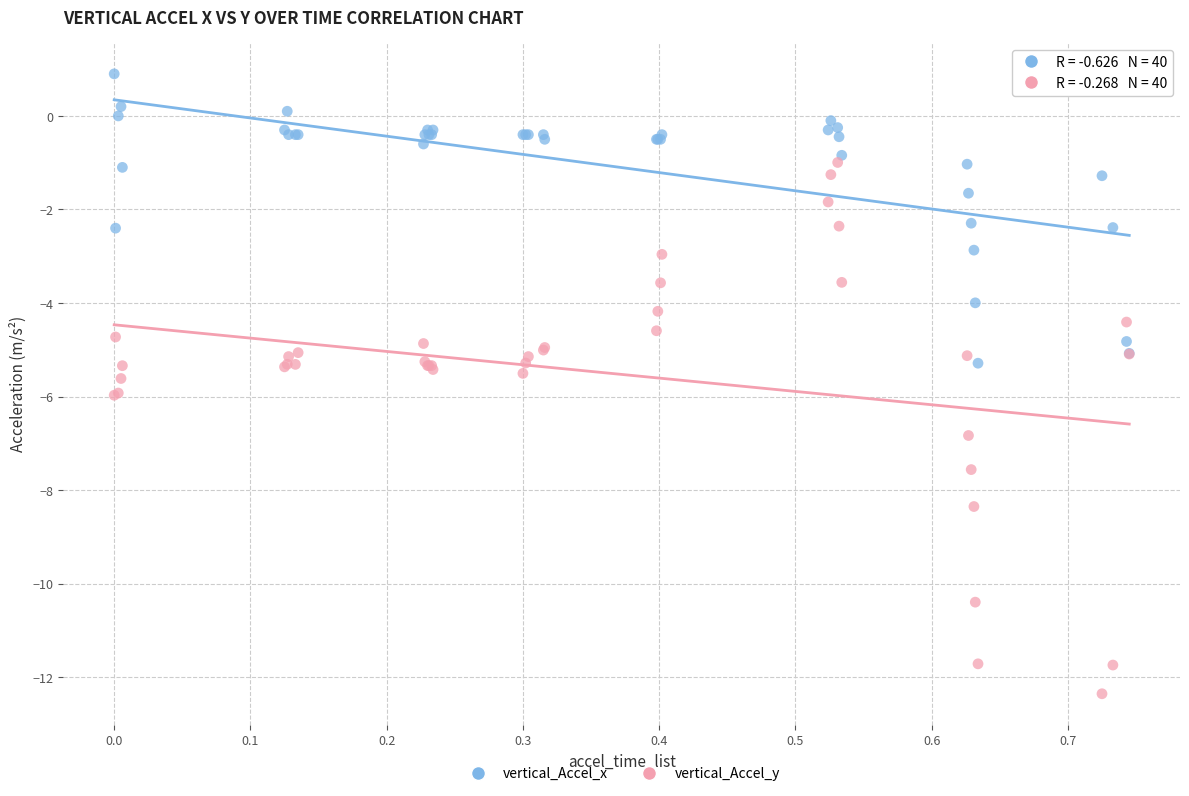

Which series has the largest Y range (max minus min)?

vertical_Accel_y